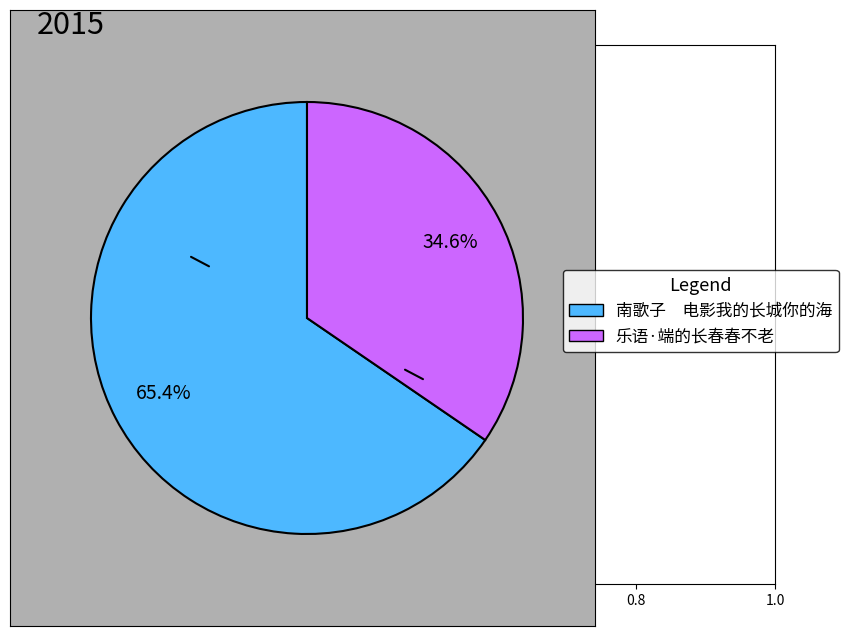

To the nearest percent, what is the difference between the largest and smallest slice percentages?

31%